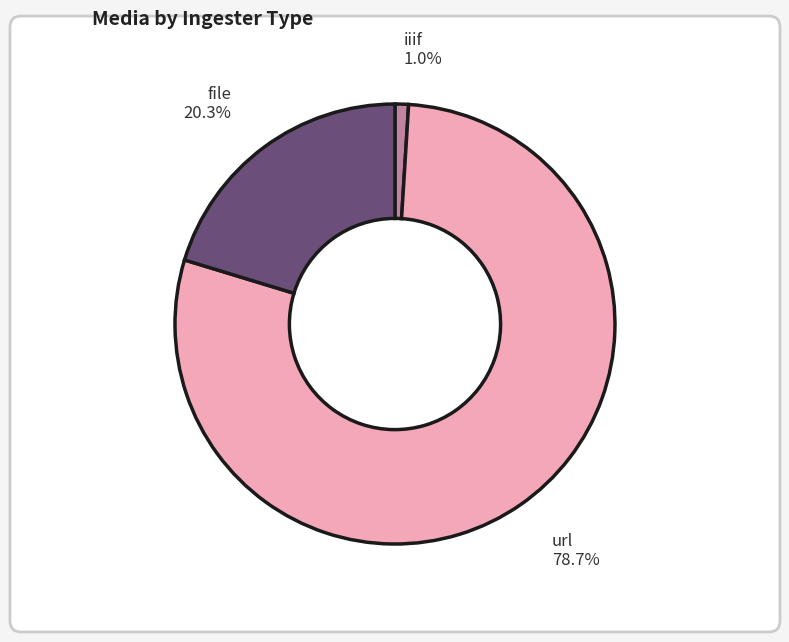

What portion of the pie excludes file?

79.7%